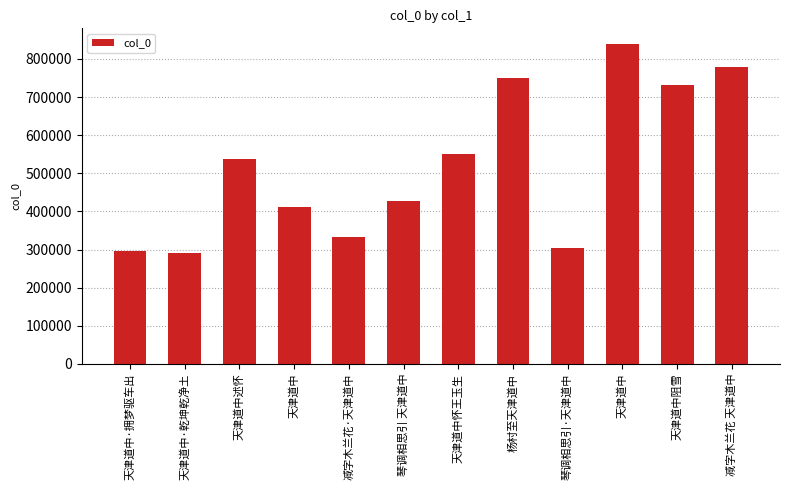

The value at 减字木兰花·天津道中 is 454943. True or false?

False